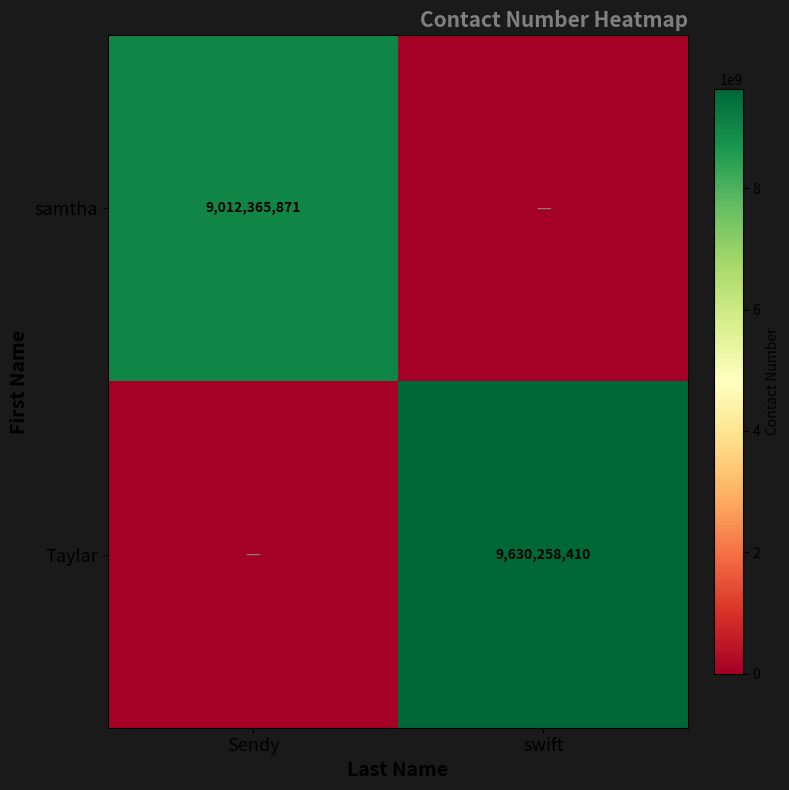

Which category has the lowest value across all series?

swift